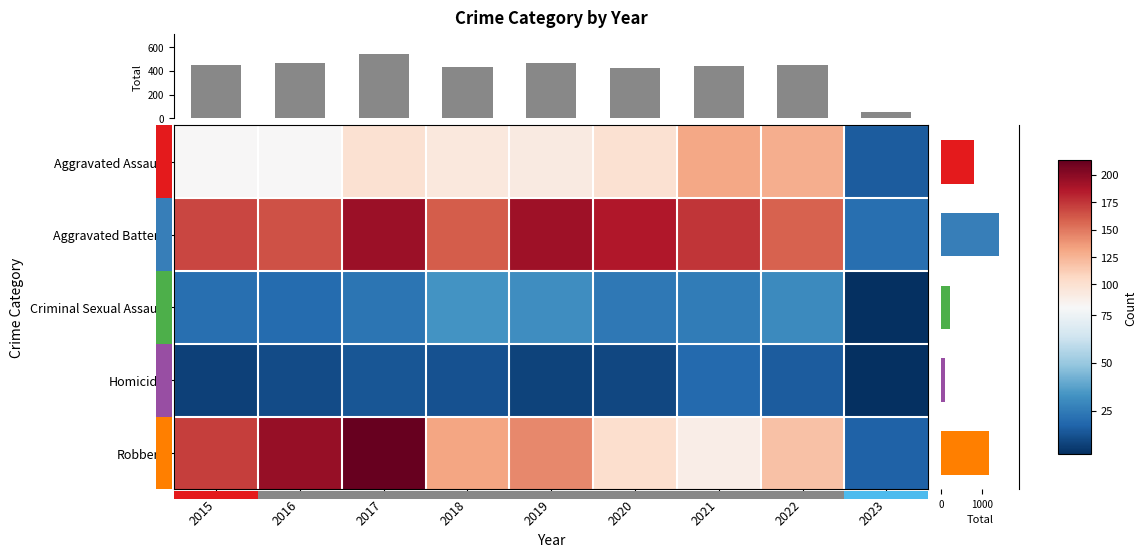

What is the difference between the highest and lowest values at 2022?

143